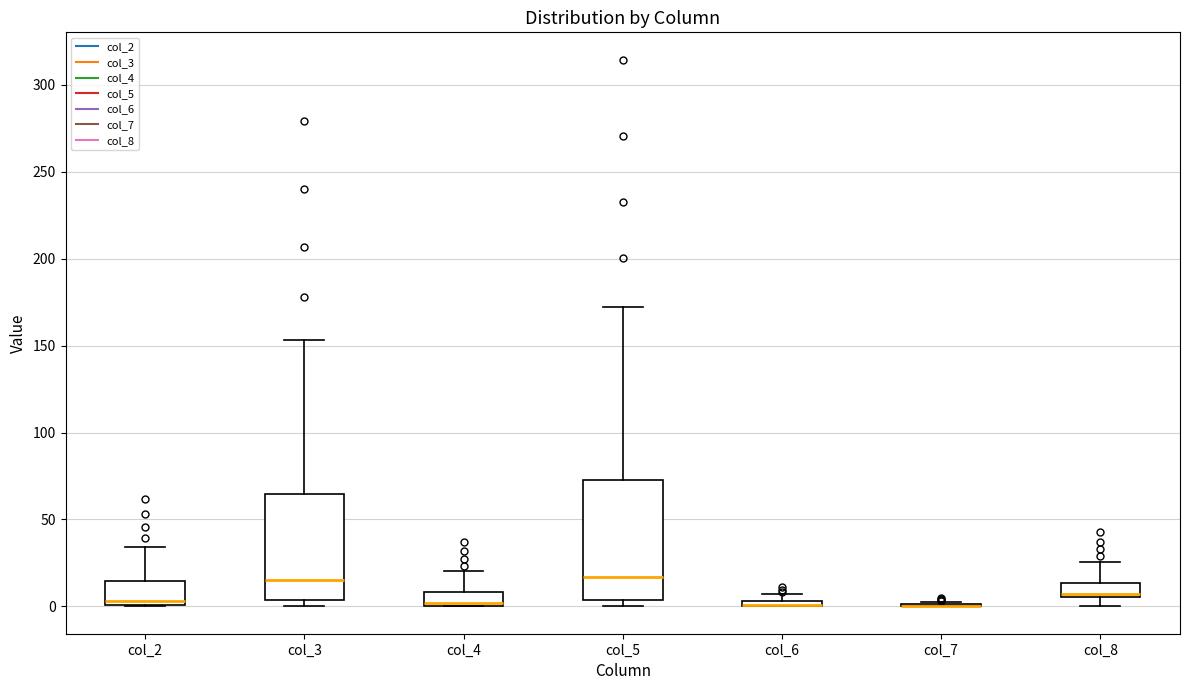

Where is the lower edge of the box for col_4 on the y-axis? The values are not printed on the chart, so give them approximately, as read against the axis.

0